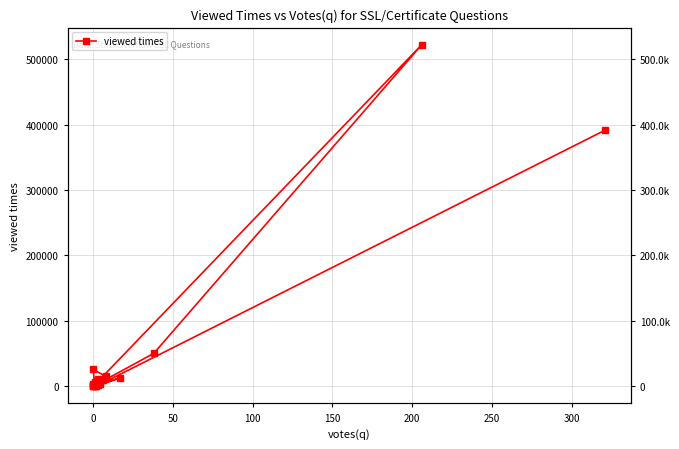

How many interior local valleys (lower than both neighbors) does the data have?

6